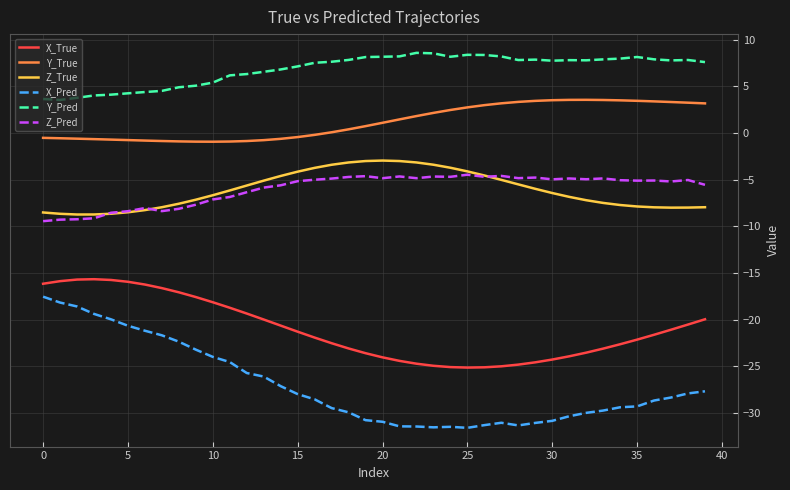

Which series has the largest range (max minus min)?

X_Pred